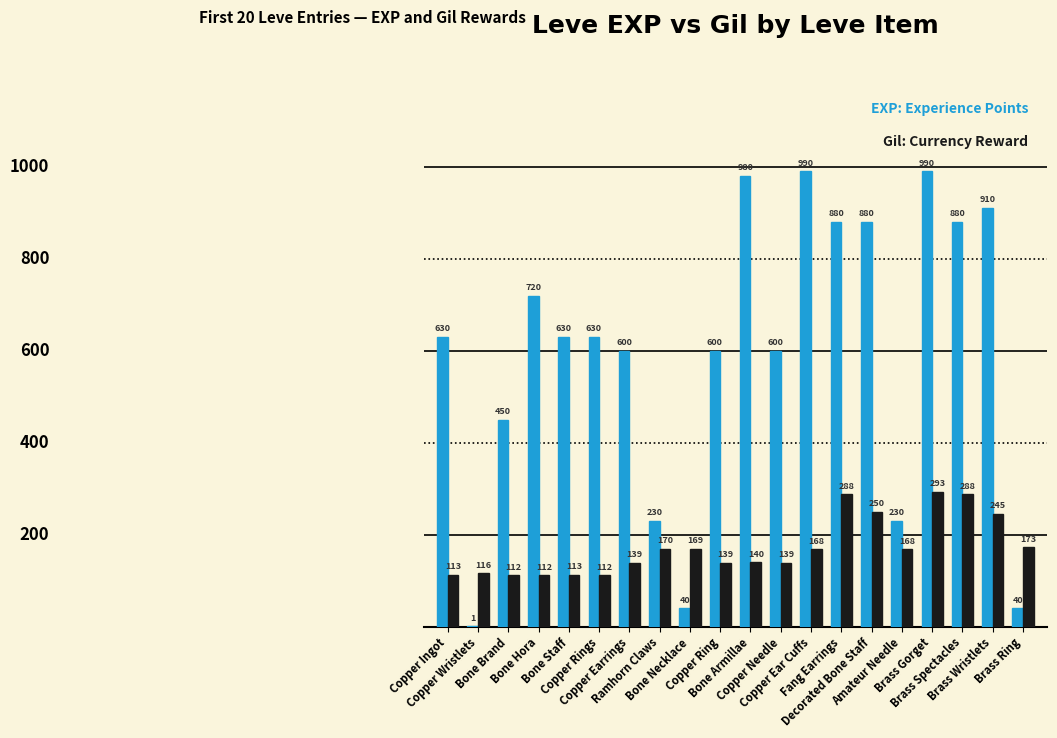

What is the maximum value shown in the chart?

990